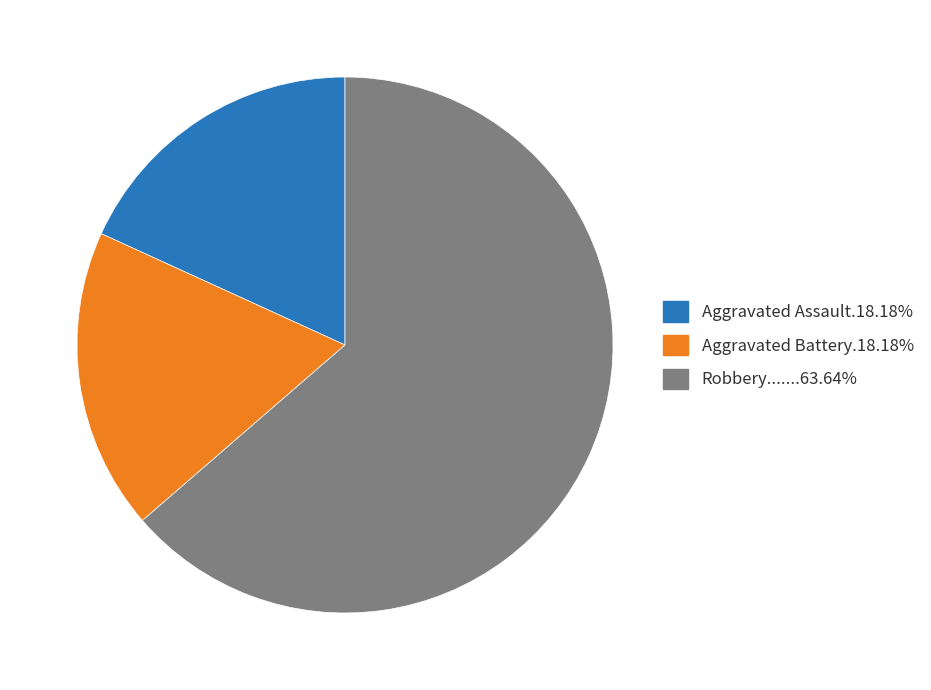

Is there a majority slice in this chart?

Yes